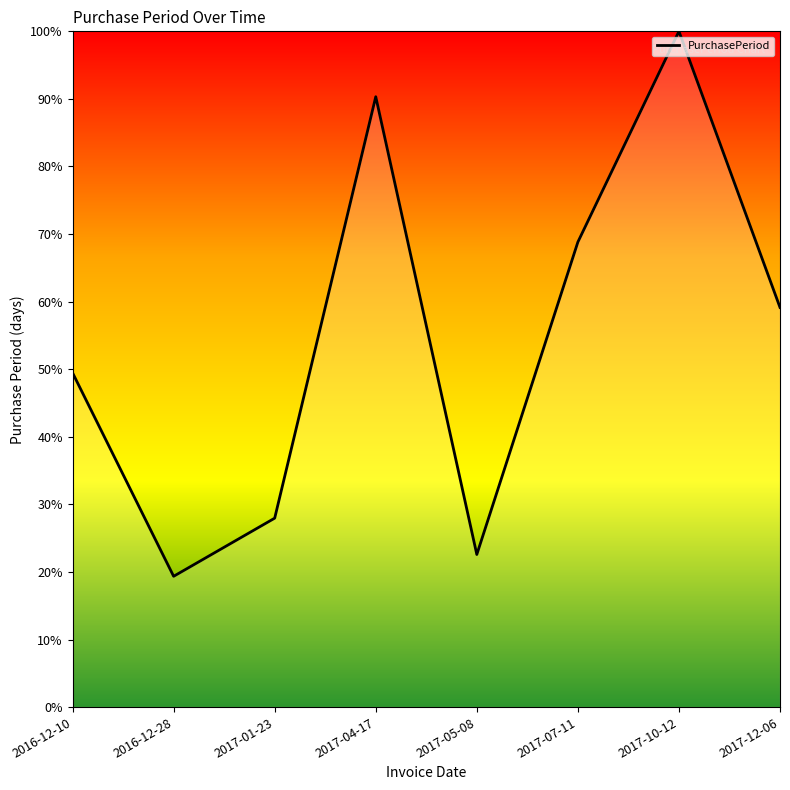

How many lines are shown in the chart?

1